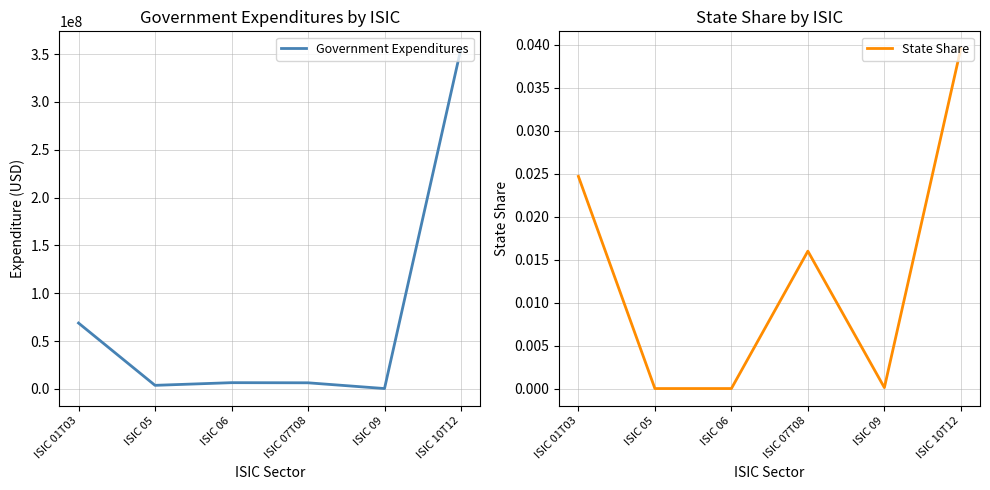

At which category does Government Expenditures reach its first local peak?

ISIC 06